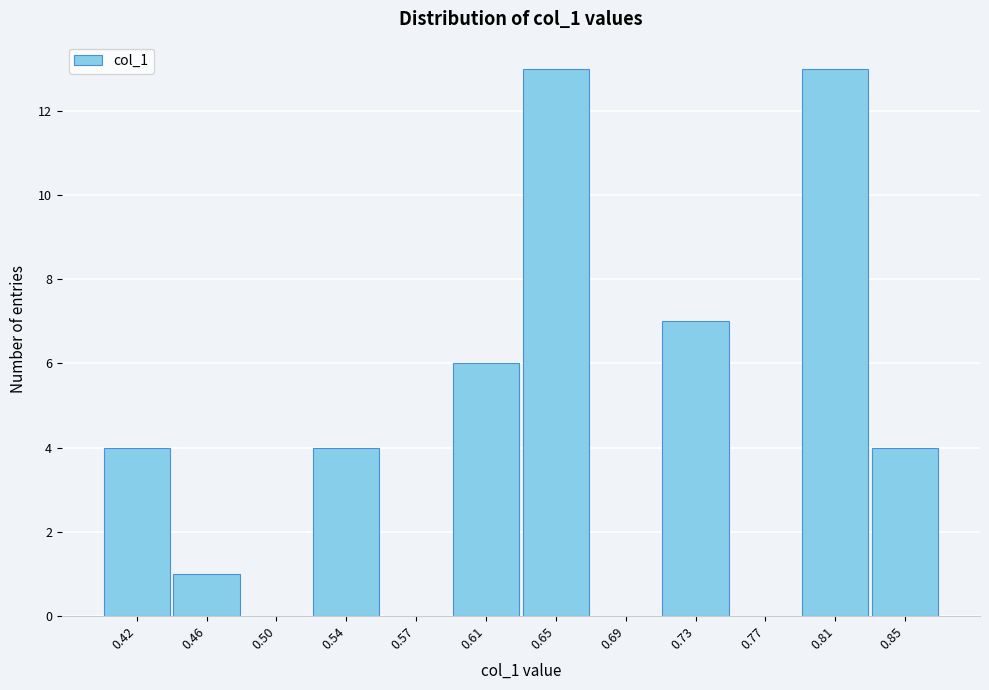

Reading left to right, transcribe this chart: for each bar, give the range it covers on the x-axis and its height. Neither the bar edges nor the heights are printed on the chart, so give them approximately, as read against the axes.

0.400 to 0.440: 4
0.440 to 0.480: 1
0.480 to 0.515: 0
0.515 to 0.555: 4
0.555 to 0.595: 0
0.595 to 0.635: 6
0.635 to 0.670: 13
0.670 to 0.710: 0
0.710 to 0.750: 7
0.750 to 0.790: 0
0.790 to 0.830: 13
0.830 to 0.865: 4